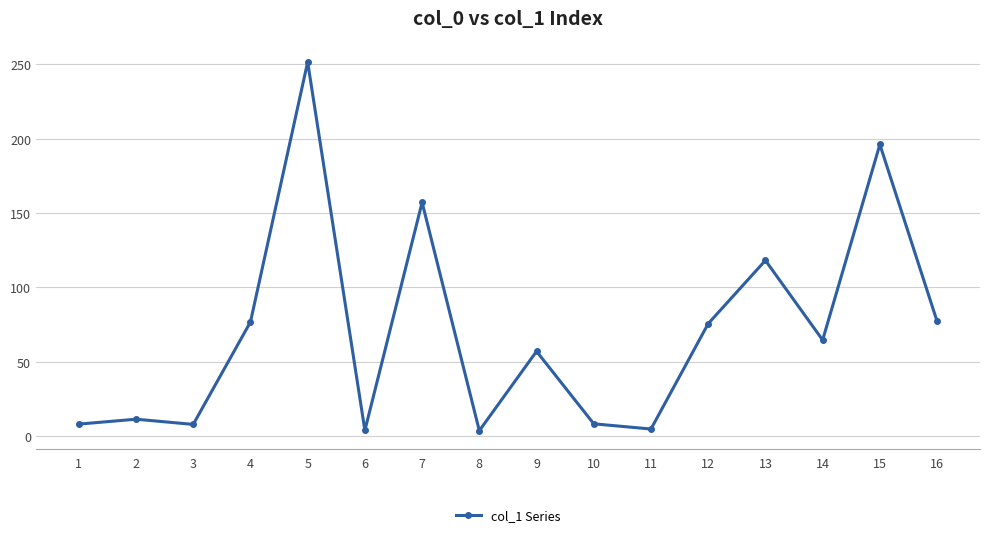

What is the change in value from 2 to 13?

+106.7